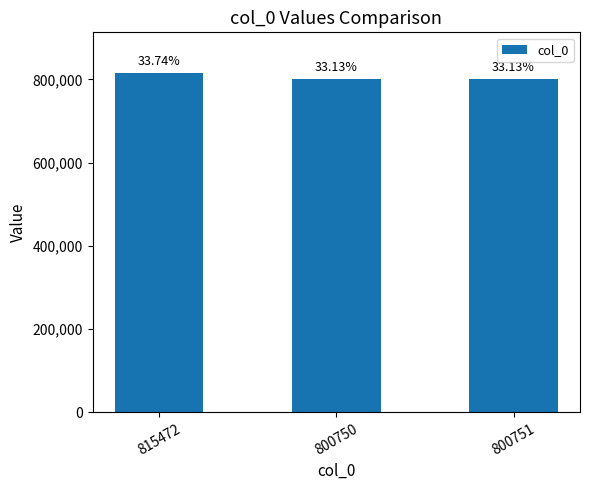

How many bars are there in total?

3